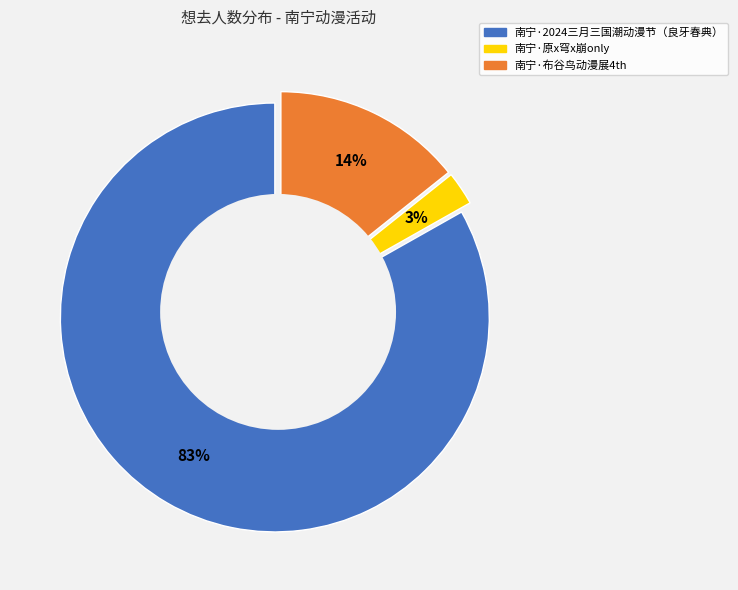

To the nearest percent, what is the average slice percentage?

33%